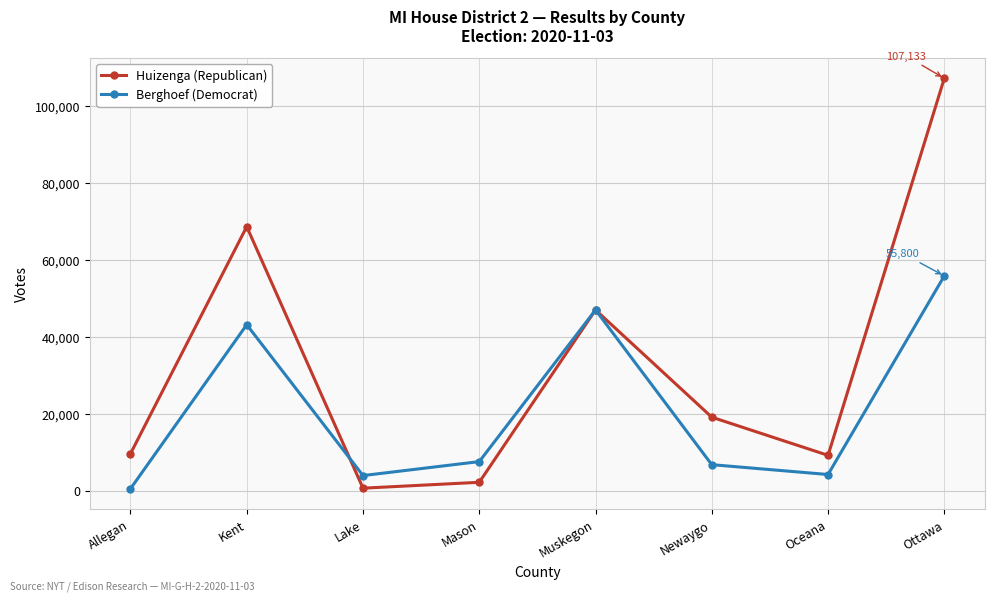

In Huizenga (Republican), how many points are lower than both neighbors (excluding endpoints)?

2